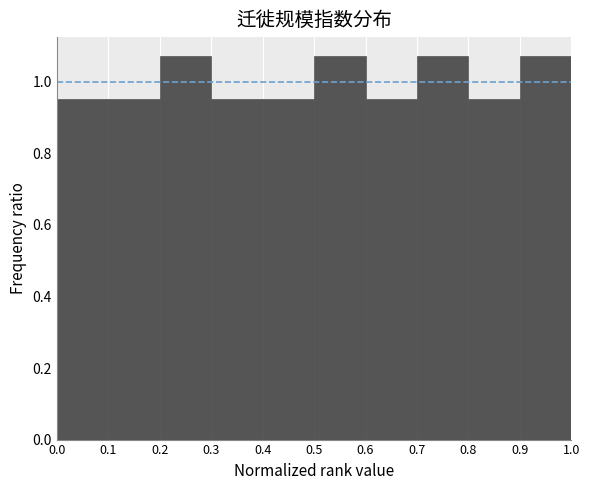

Reading left to right, transcribe this chart: for each bar, give the range it covers on the x-axis and its height. The values are not printed on the chart, so give them approximately, as read against the axis.

0.0 to 0.1: 0.96
0.1 to 0.2: 0.96
0.2 to 0.3: 1.08
0.3 to 0.4: 0.96
0.4 to 0.5: 0.96
0.5 to 0.6: 1.08
0.6 to 0.7: 0.96
0.7 to 0.8: 1.08
0.8 to 0.9: 0.96
0.9 to 1.0: 1.08